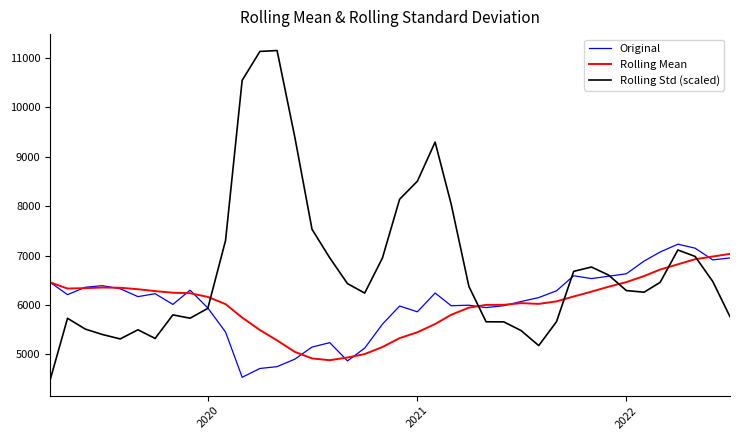

Which series has the widest spread of values?

Rolling Std (scaled)